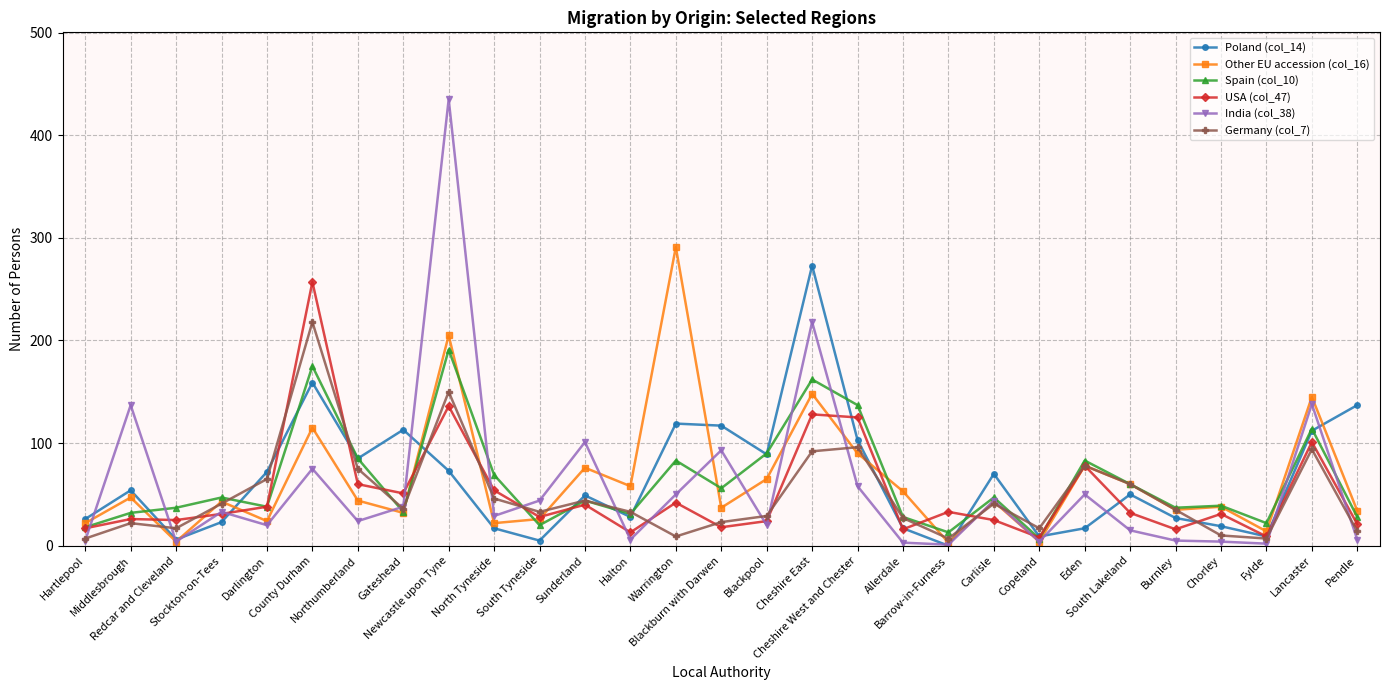

Count the number of categories in the chart.

29